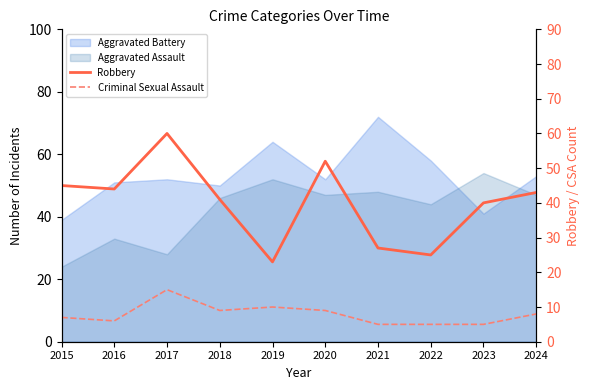

Is it true that Criminal Sexual Assault equals 9 at 2018?

True